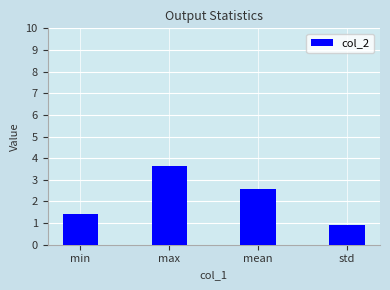

Between mean and min, which is larger?

mean